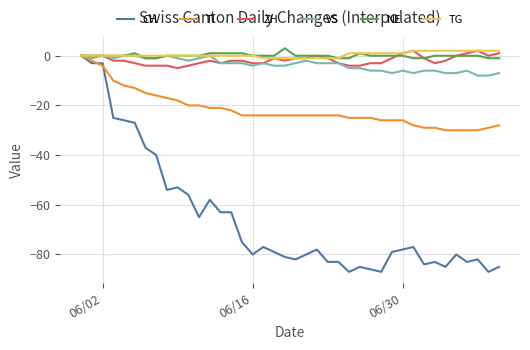

What is the minimum value for CH?

-87